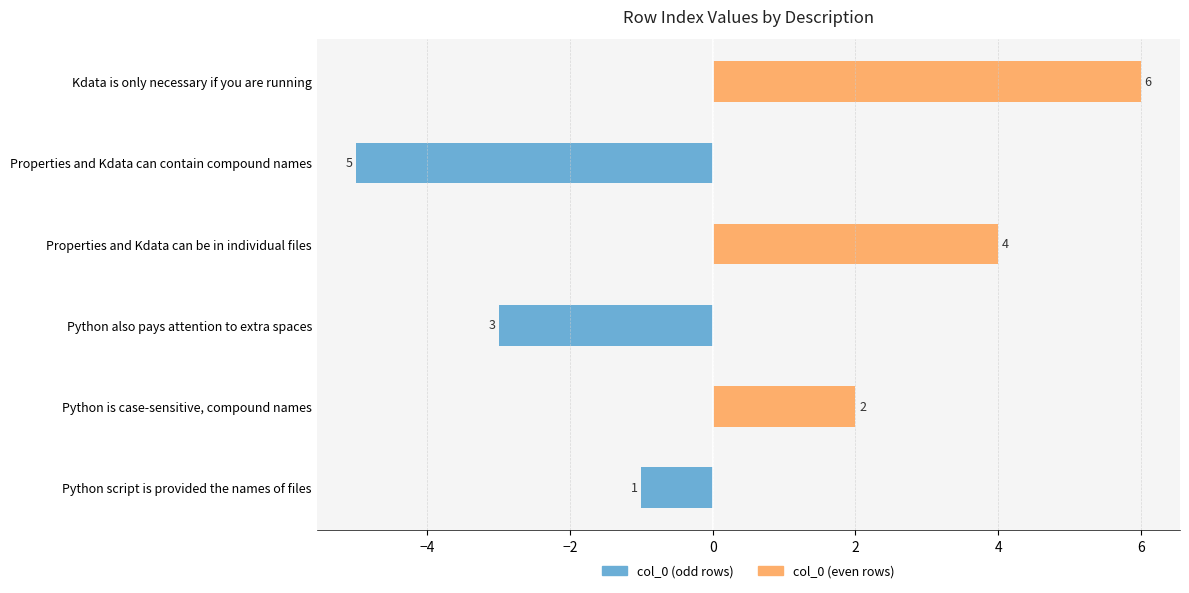

How many series are shown in this chart?

2